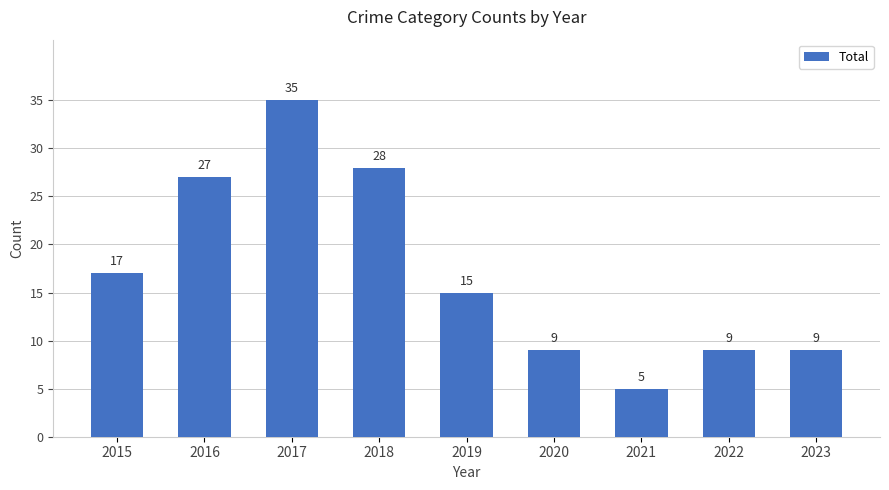

Reading left to right, extract all data points from this chart.

2015=17	2016=27	2017=35	2018=28	2019=15	2020=9	2021=5	2022=9	2023=9